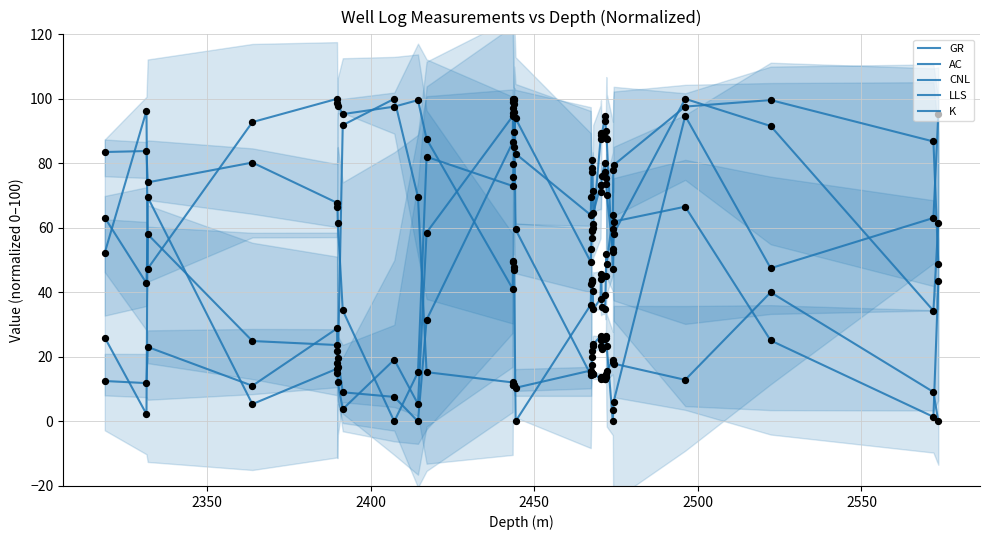

Is the value of LLS at 39 greater than the value of K at 19?

No